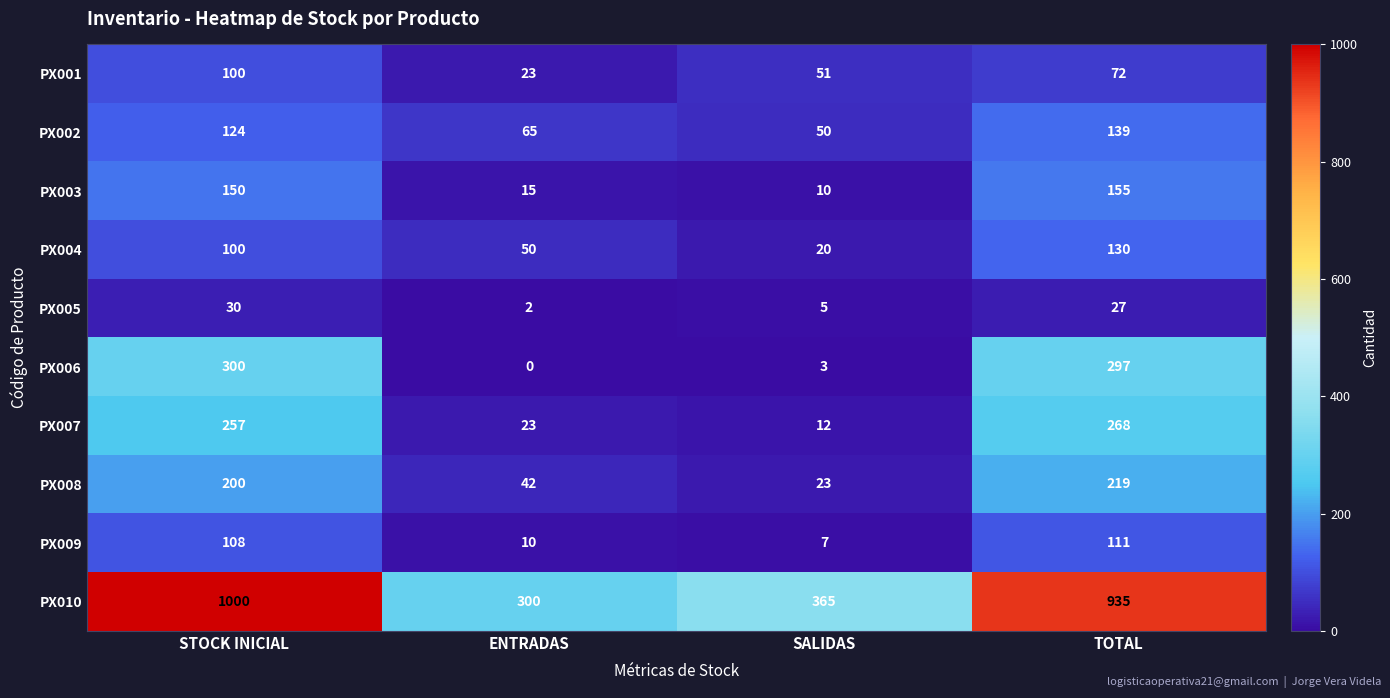

What is the difference between the PX008 values at ENTRADAS and SALIDAS?

19